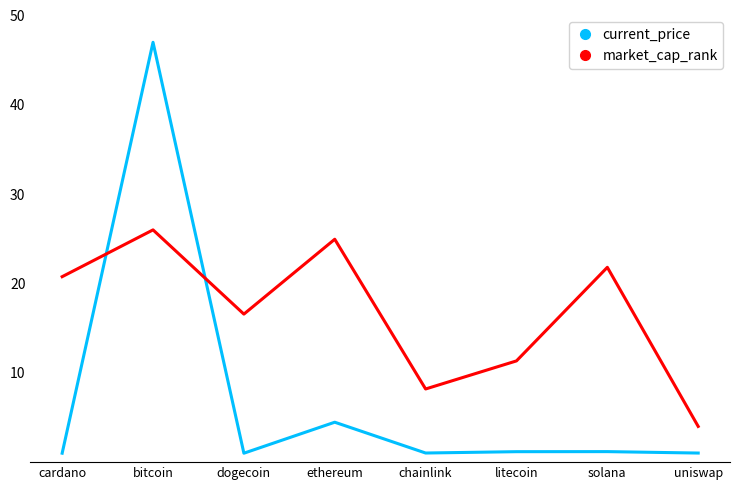

Is the value of current_price at solana greater than the value of market_cap_rank at uniswap?

No